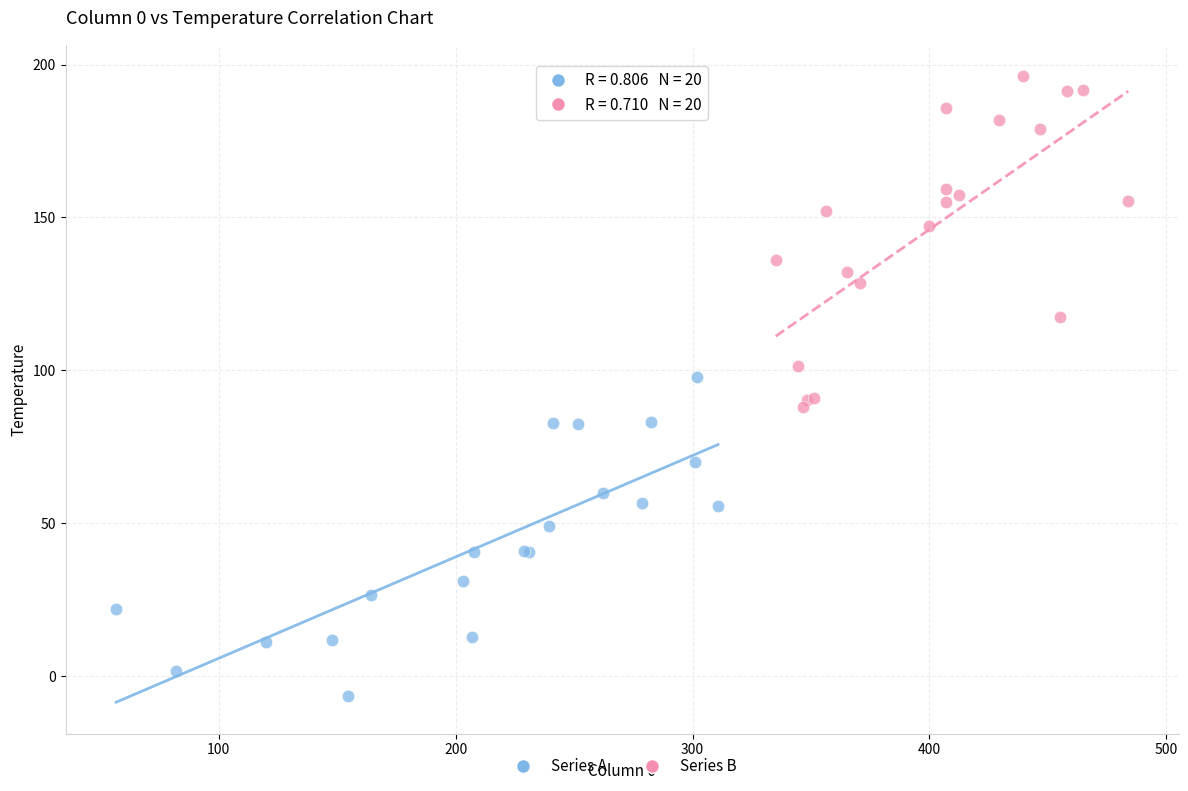

Which series reaches the minimum Y coordinate?

Series A